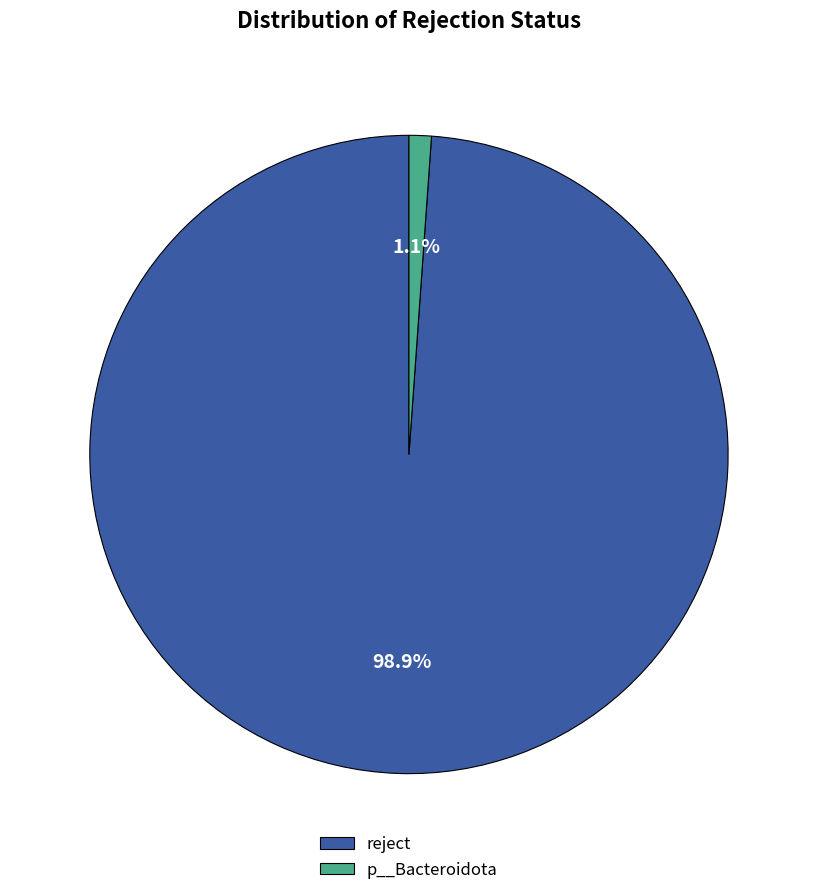

What portion of the pie excludes p__Bacteroidota?

98.9%